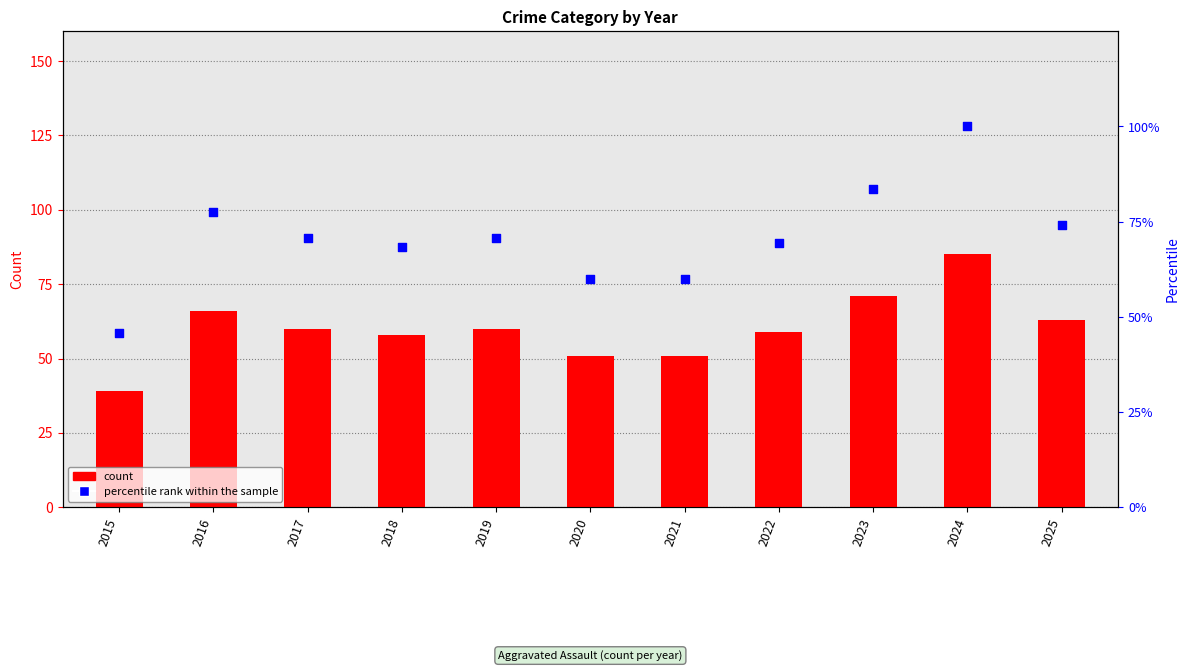

Which series contains the highest Y value?

percentile rank within the sample